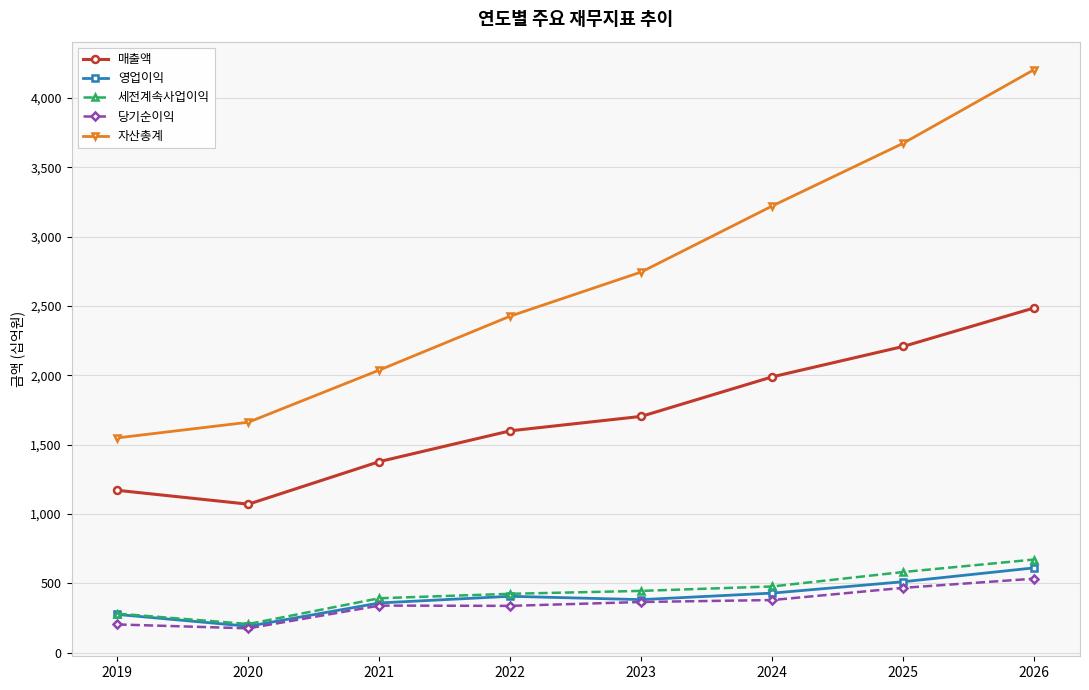

At how many categories does at least one series exceed 1110?

8